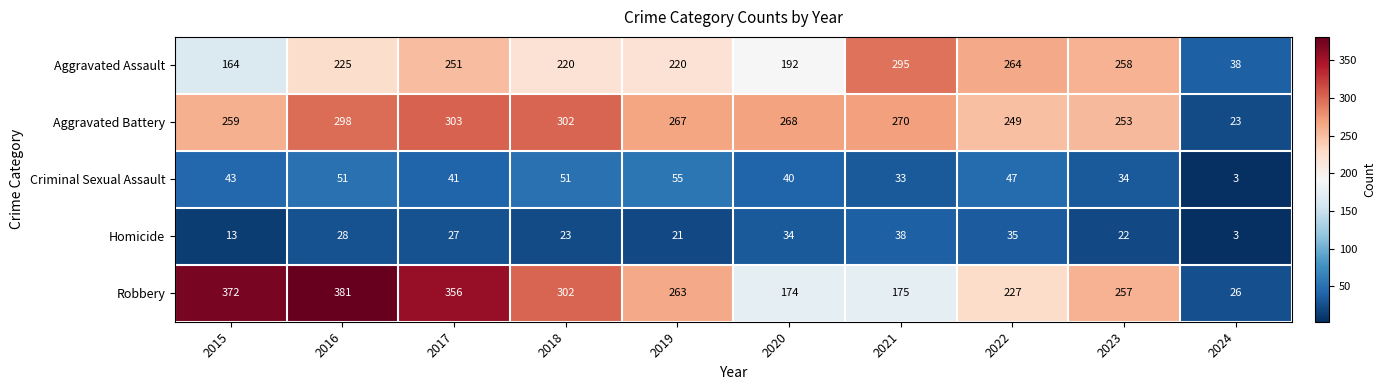

Count the number of categories in the chart.

10